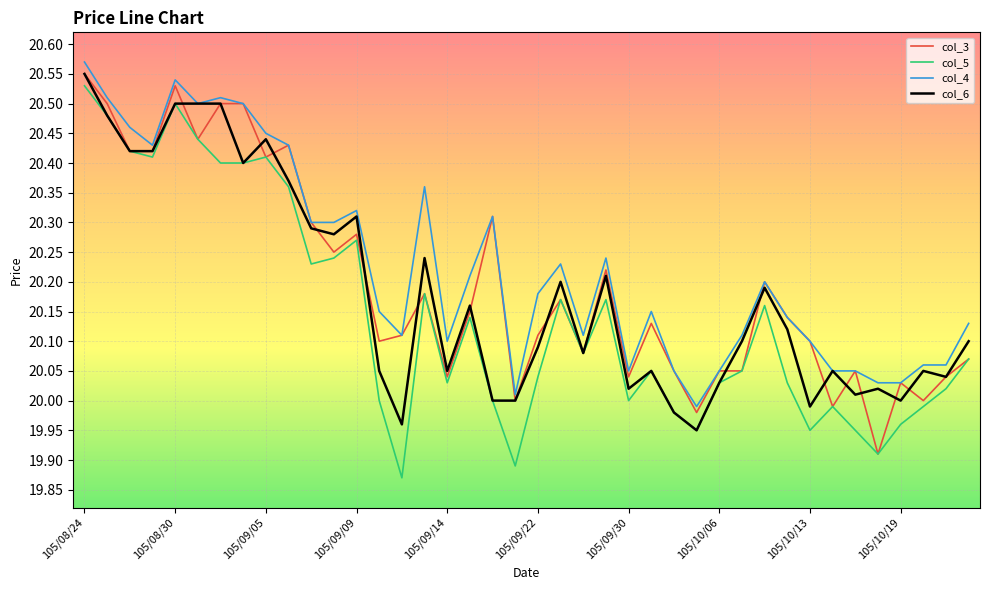

True or false: col_4 and col_5 cross at least once.

False